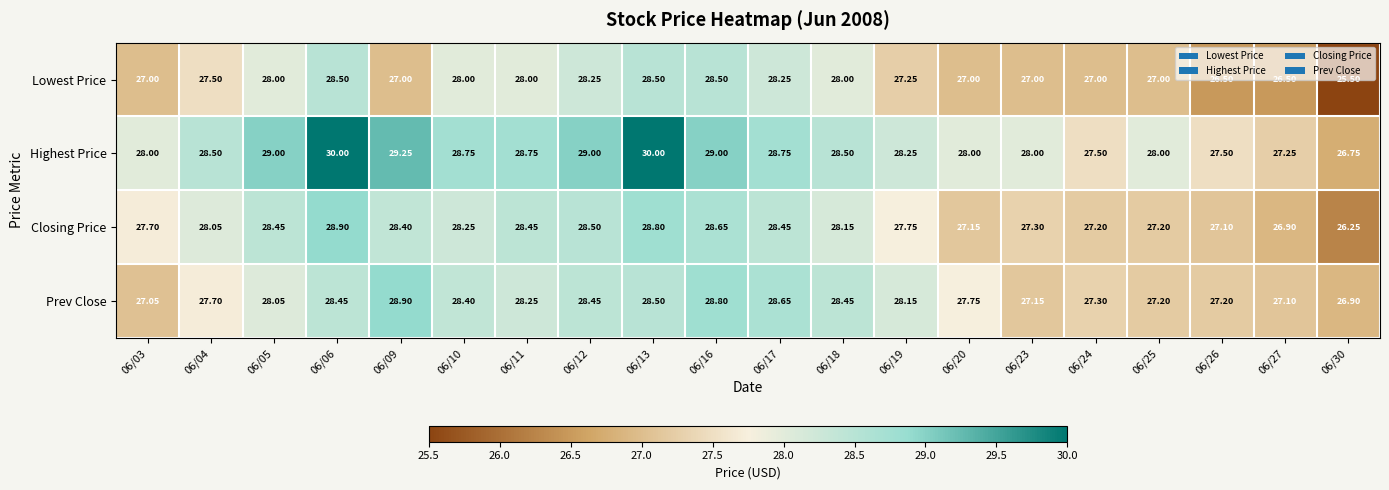

Which series has the widest spread of values?

Highest Price